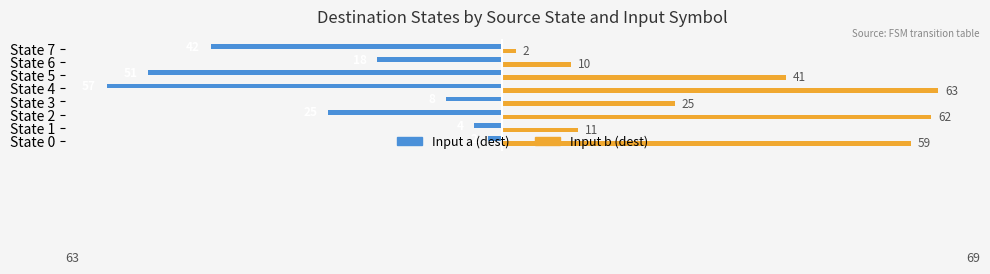

Which series has the largest range (max minus min)?

Input b (dest)